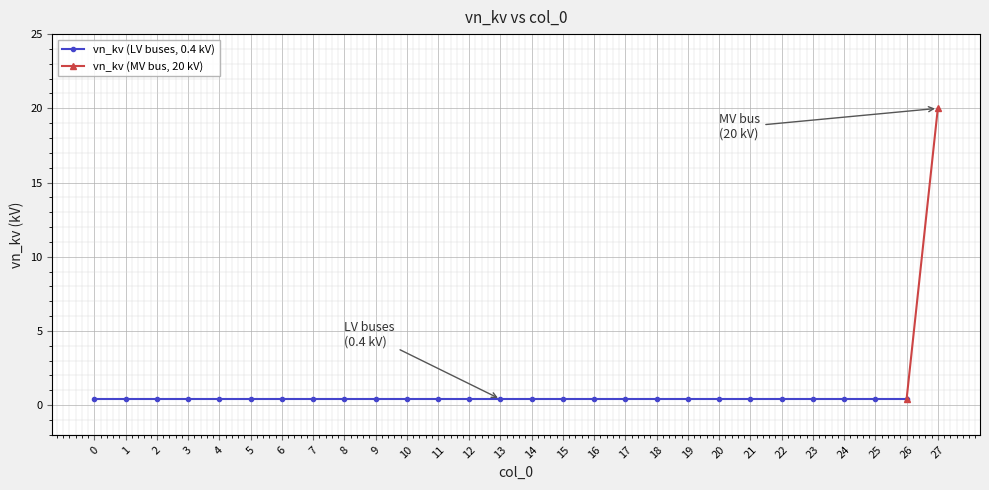

List the labels in order of value, largest first.

27, 0, 1, 2, 3, 4, 5, 6, 7, 8, 9, 10, 11, 12, 13, 14, 15, 16, 17, 18, 19, 20, 21, 22, 23, 24, 25, 26